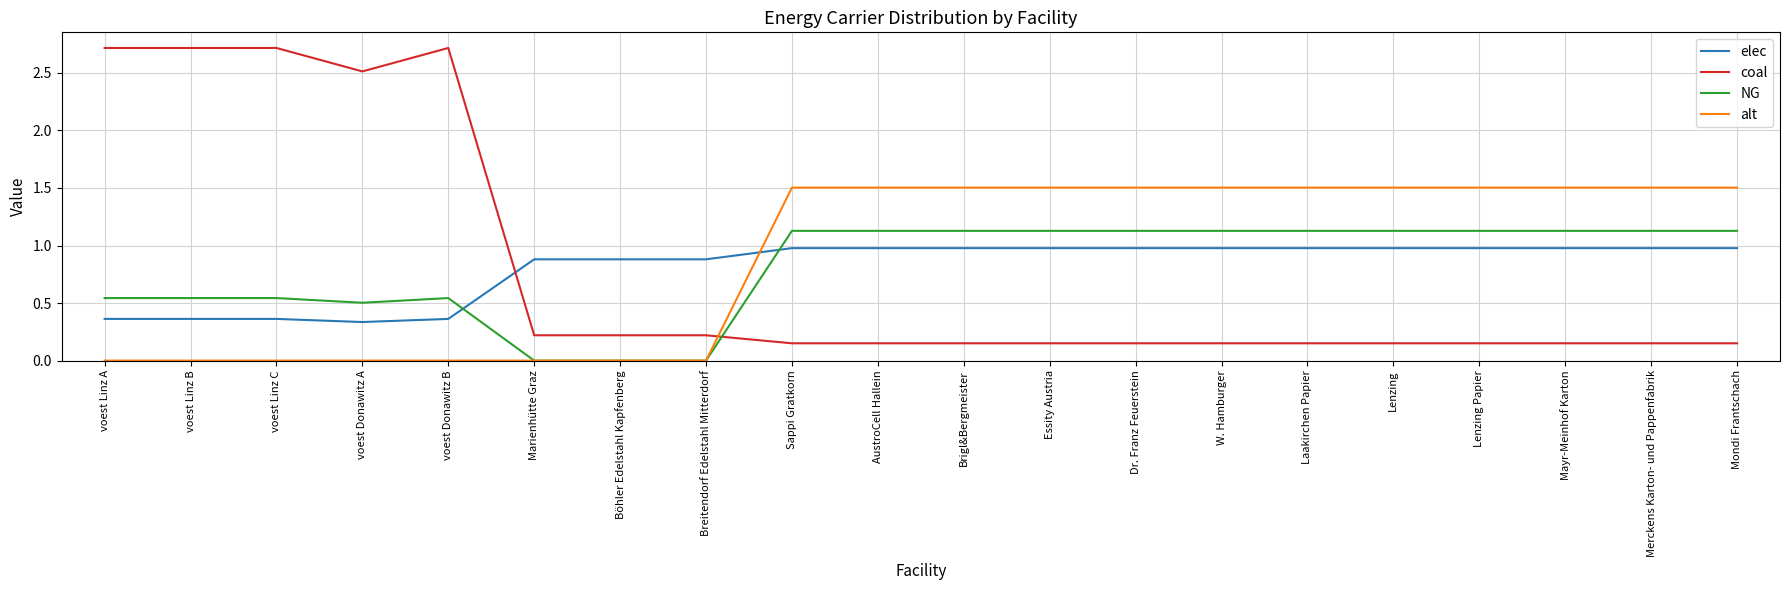

What is the maximum value shown in the chart?

2.7